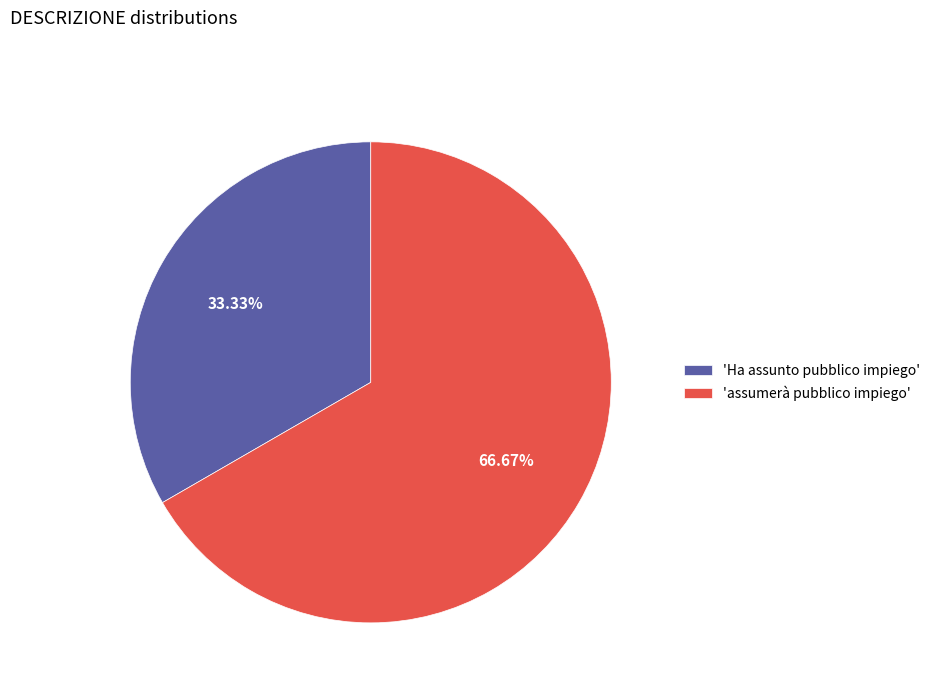

Which slice is the smallest?

'Ha assunto pubblico impiego'